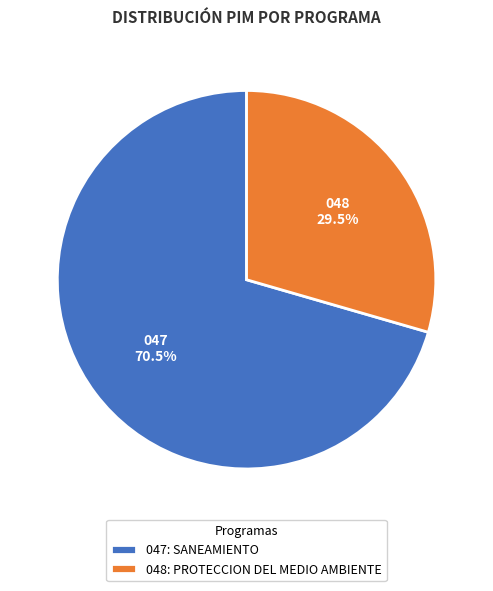

To the nearest percent, what is the combined percentage of 048: PROTECCION DEL MEDIO AMBIENTE and 047: SANEAMIENTO?

100%